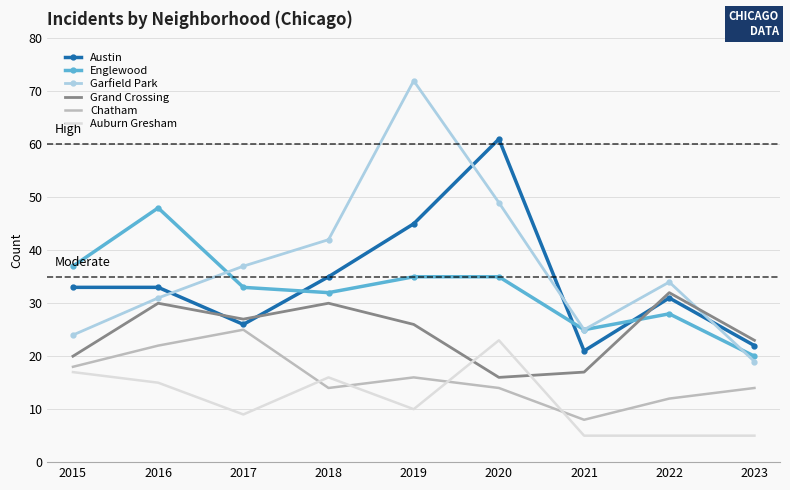

Where is the first local minimum for Auburn Gresham?

2017